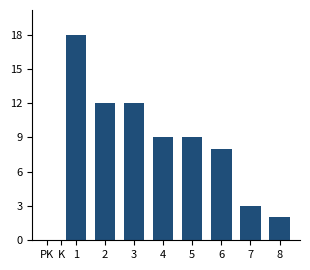

Reading left to right, extract all data points from this chart.

PK=0	K=0	1=18	2=12	3=12	4=9	5=9	6=8	7=3	8=2